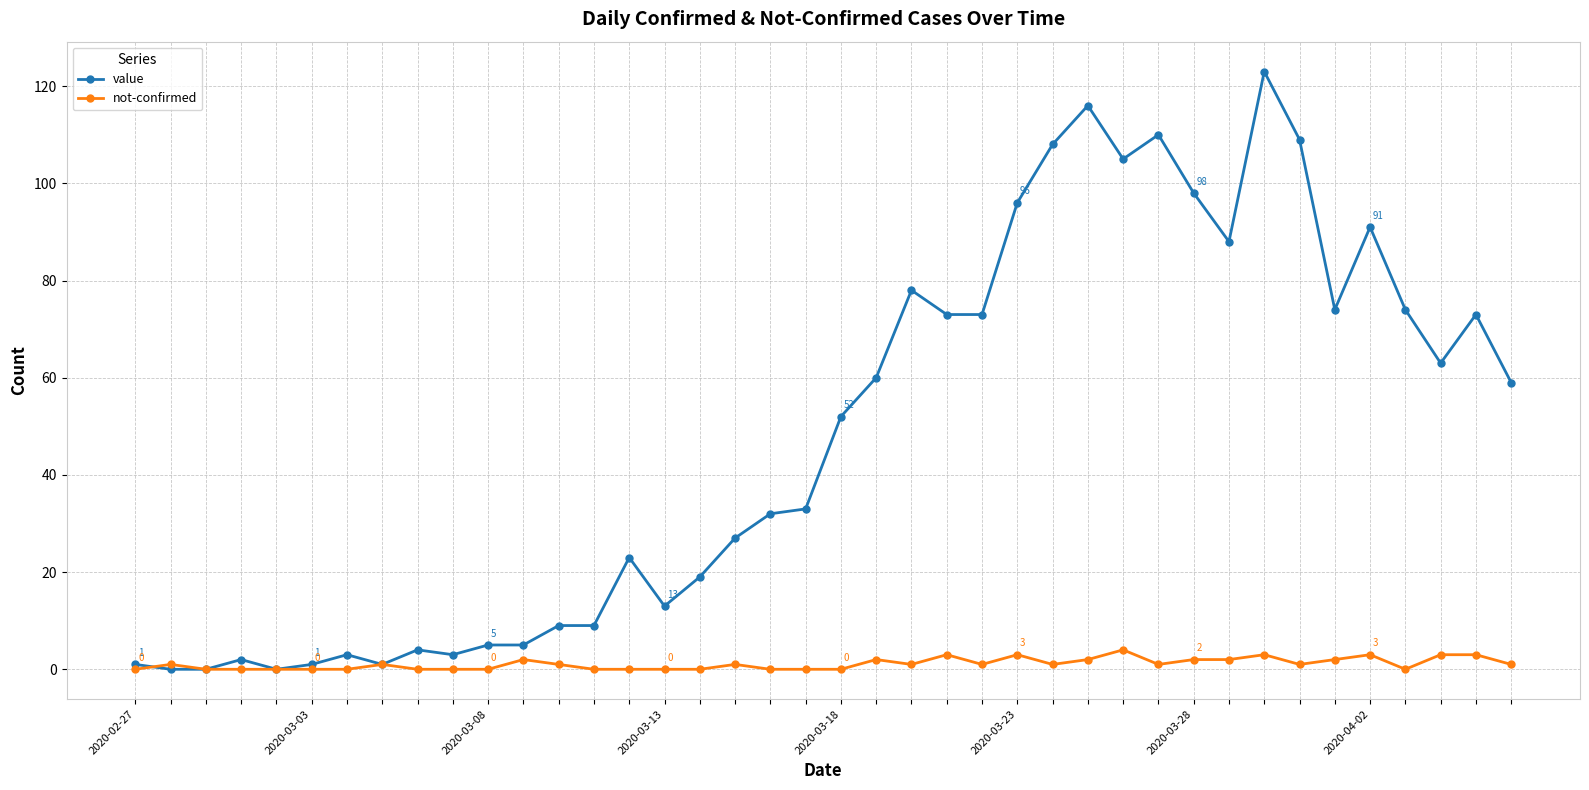

Rank the series by their maximum value, from lowest to highest.

not-confirmed, value